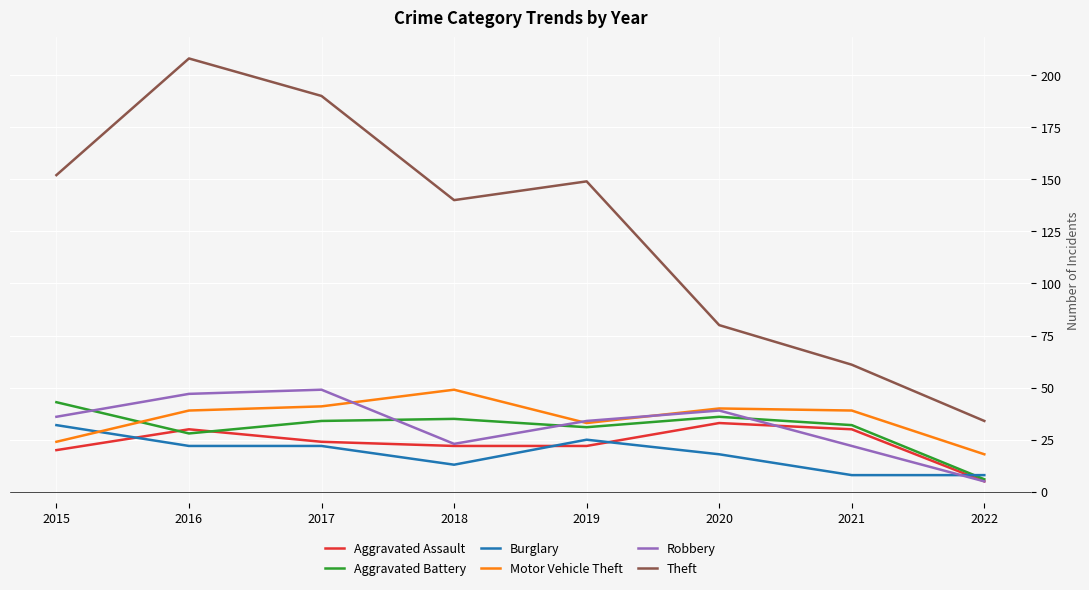

At which category is the sum across all series the highest?

2016